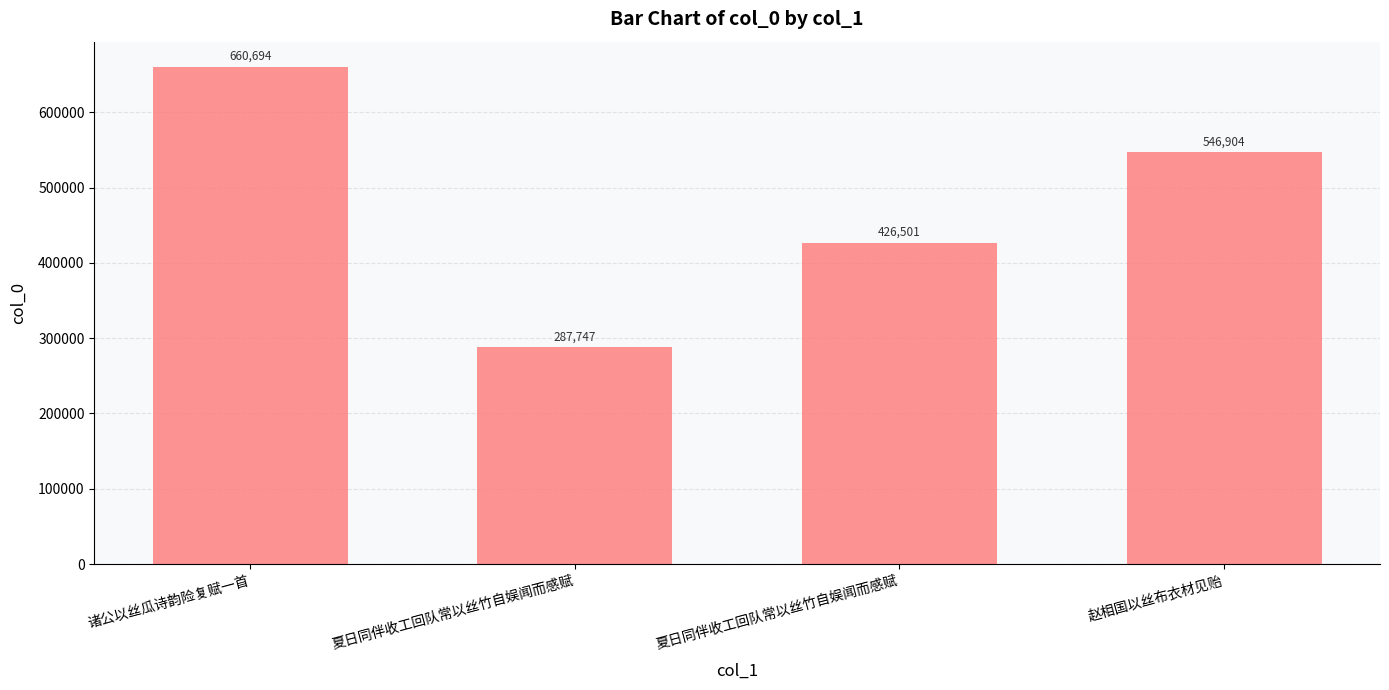

How many data points does each series have?

4